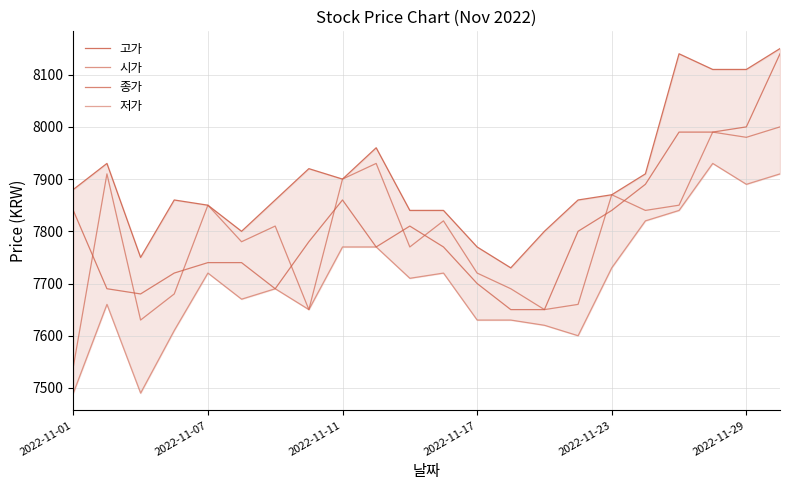

Rank the series by their maximum value, from highest to lowest.

고가, 종가, 시가, 저가